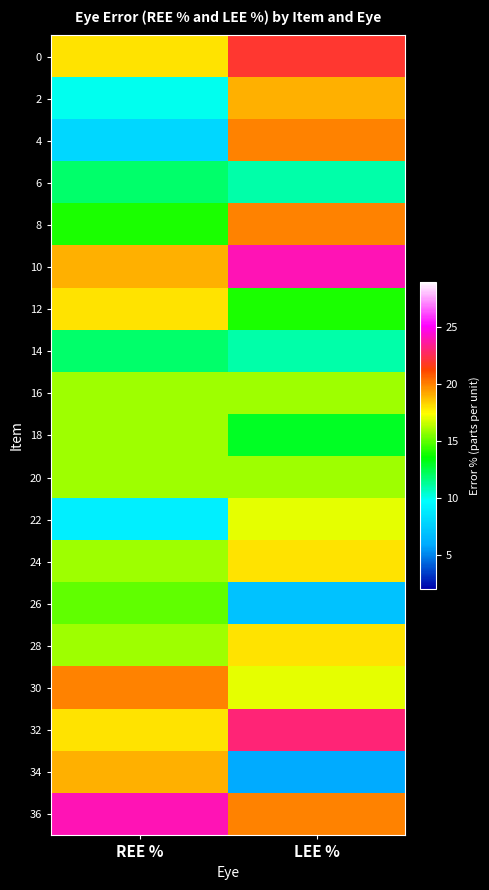

Rank the series at LEE % from highest to lowest value.

10, 32, 0, 4, 8, 36, 2, 24, 28, 22, 30, 16, 20, 12, 18, 6, 14, 26, 34